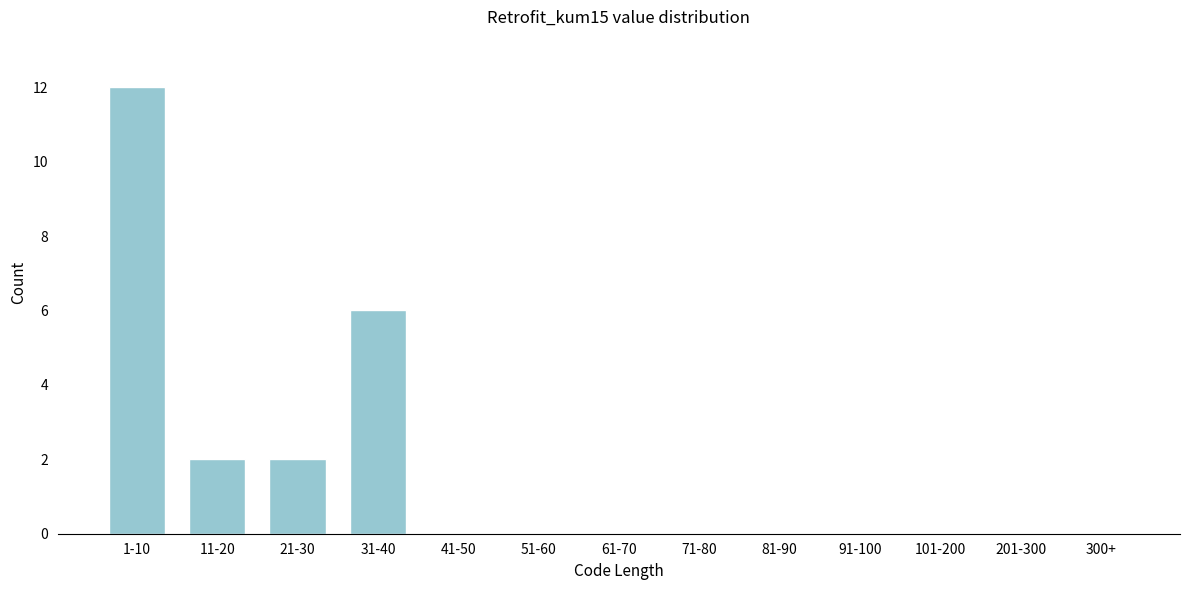

Reading left to right, list all the values displayed in this chart.

1-10=12	11-20=2	21-30=2	31-40=6	41-50=0	51-60=0	61-70=0	71-80=0	81-90=0	91-100=0	101-200=0	201-300=0	300+=0